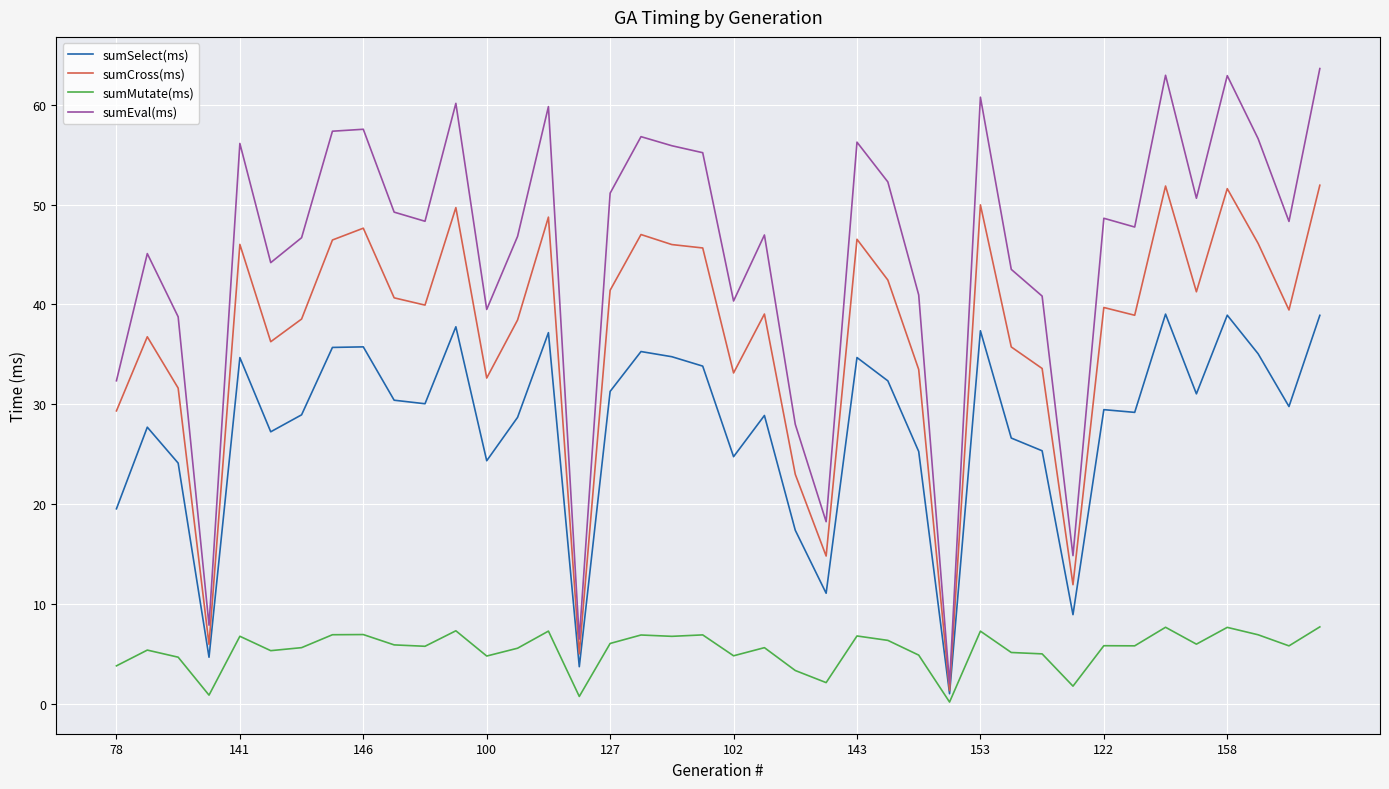

What are all the series names shown in the legend?

sumSelect(ms), sumCross(ms), sumMutate(ms), sumEval(ms)